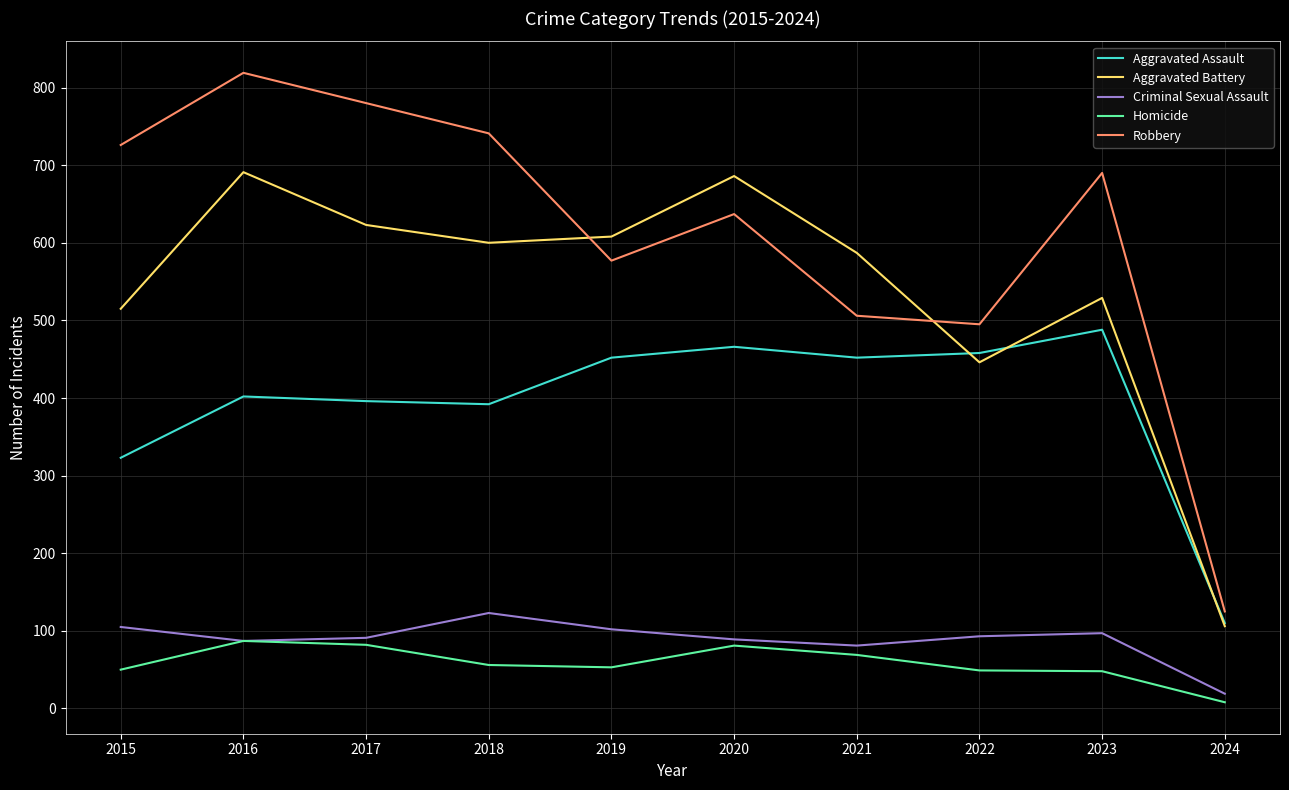

Is it true that Homicide equals 110 at 2021?

False